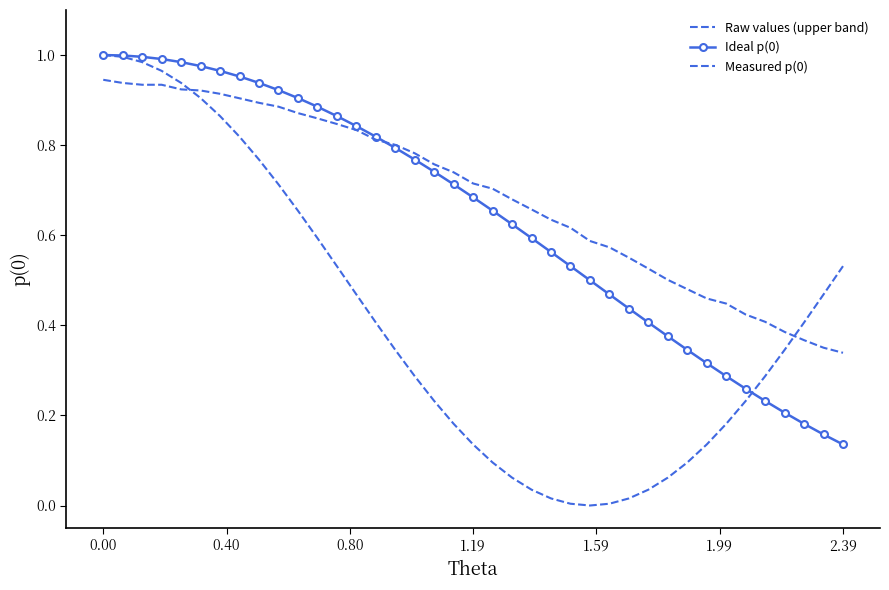

At how many categories does at least one series exceed 0?

39